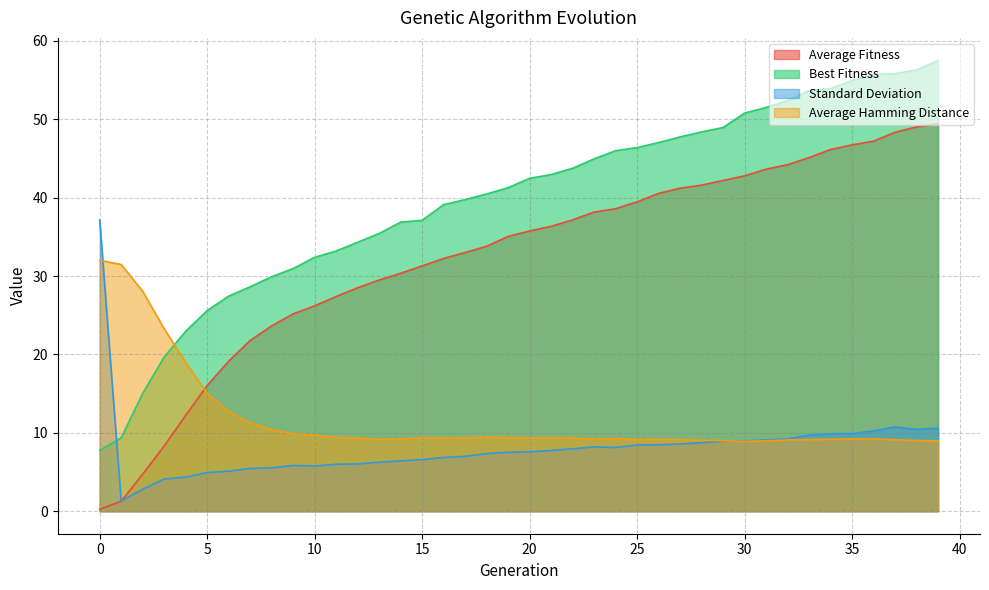

At which label does Average Fitness reach its peak?

39